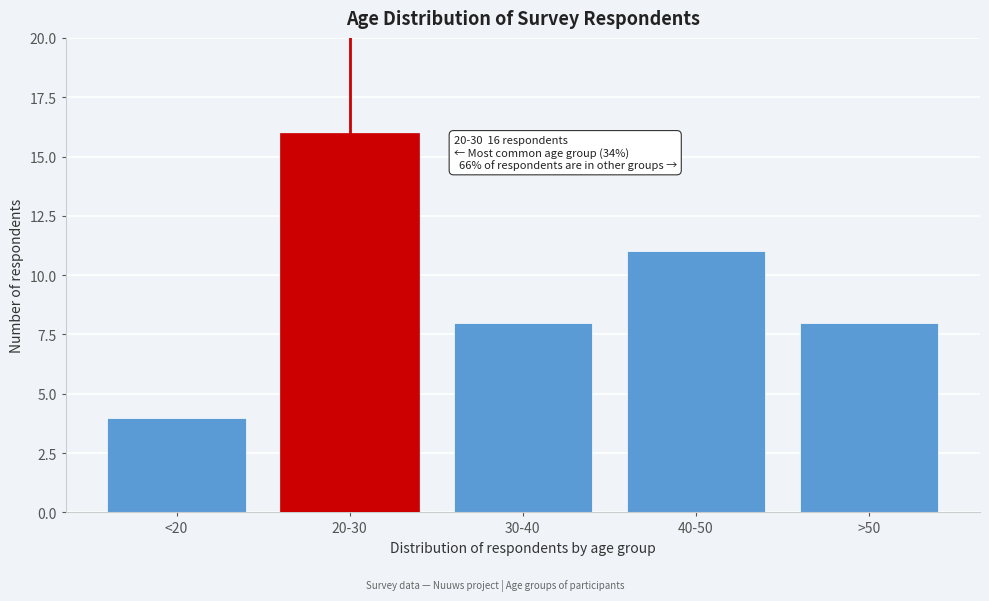

Reading left to right, what are all the values shown in this chart?

<20=4	20-30=16	30-40=8	40-50=11	>50=8